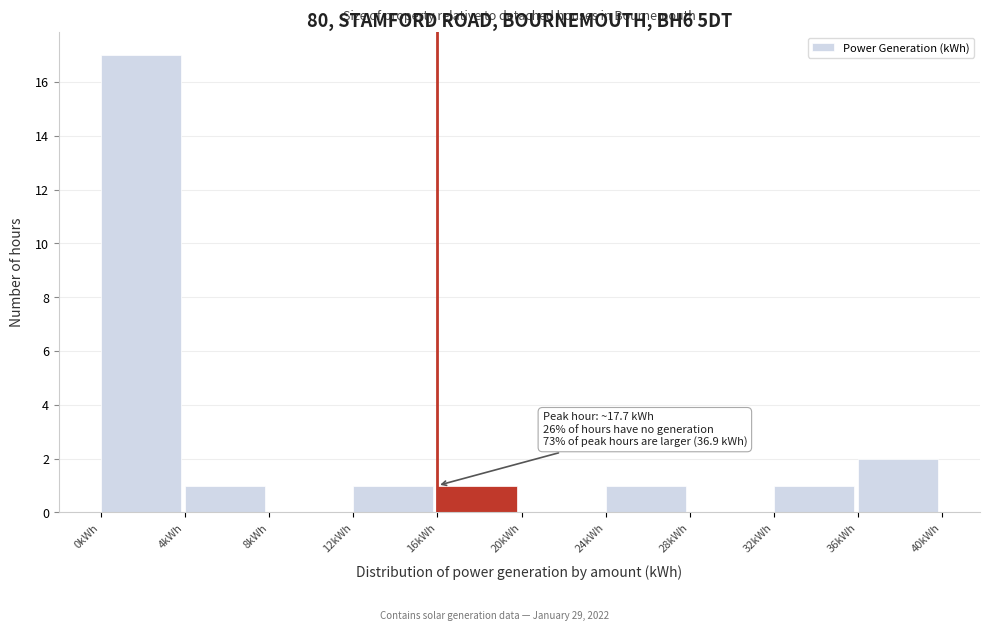

Which range on the x-axis has the tallest bar?

0 to 4